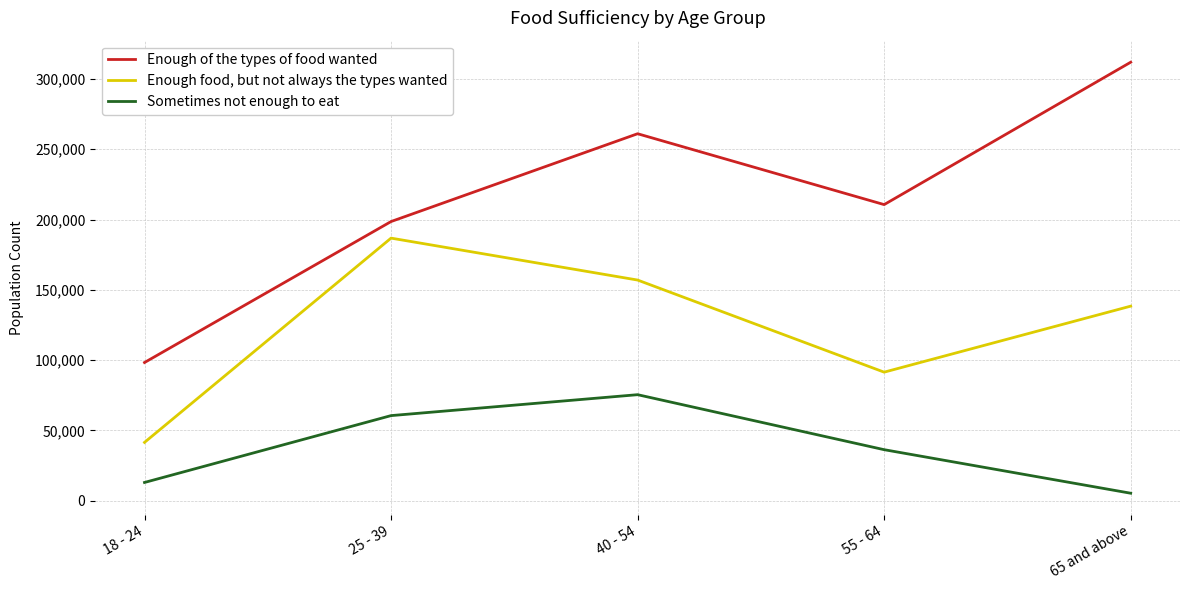

At which category does the chart reach its minimum across all series?

65 and above